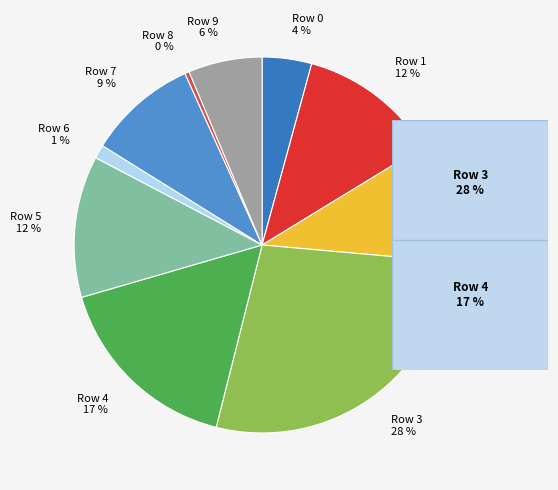

Does Row 9 represent more than half of the total?

No